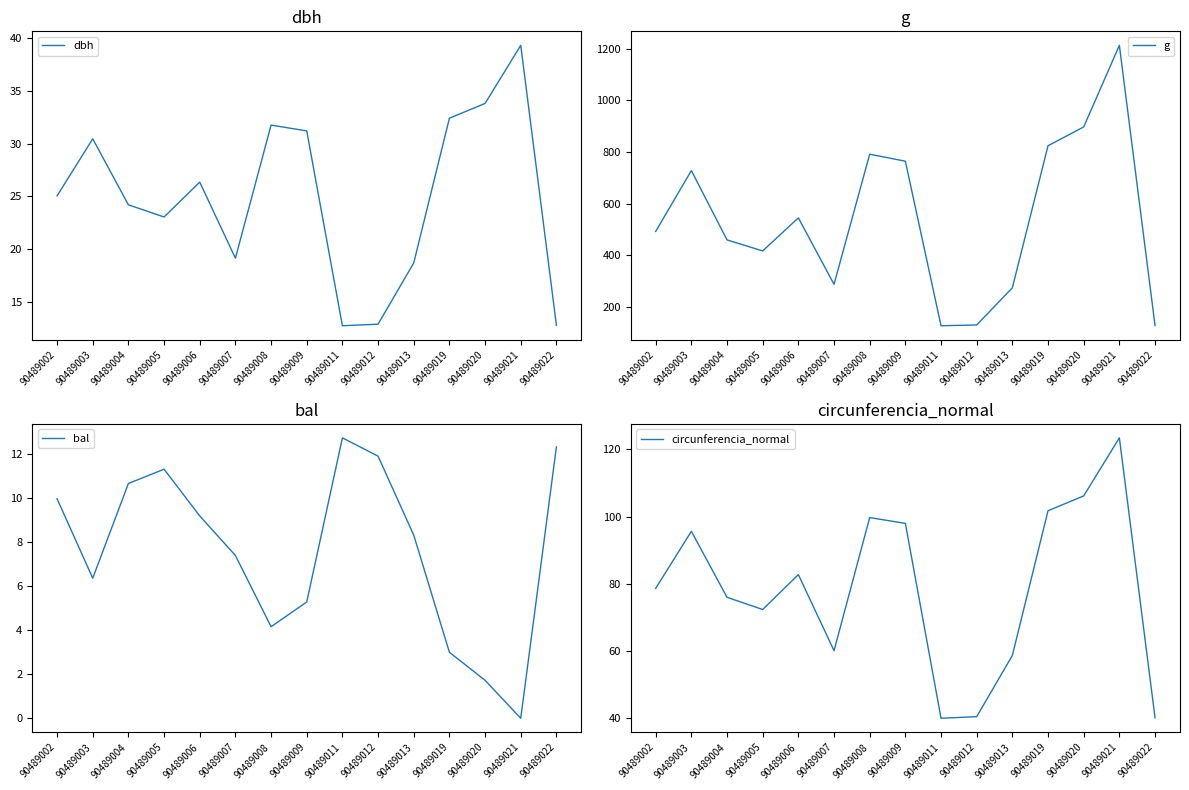

What is the average value of the bal series?

7.6